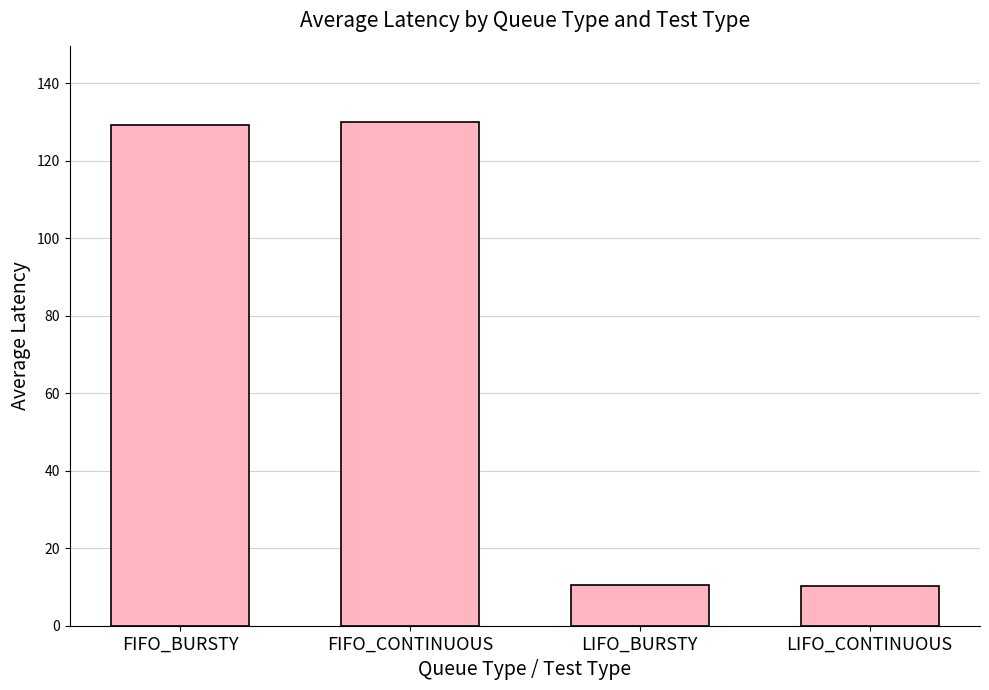

What is the label of the 2nd bar from the left?

FIFO_CONTINUOUS